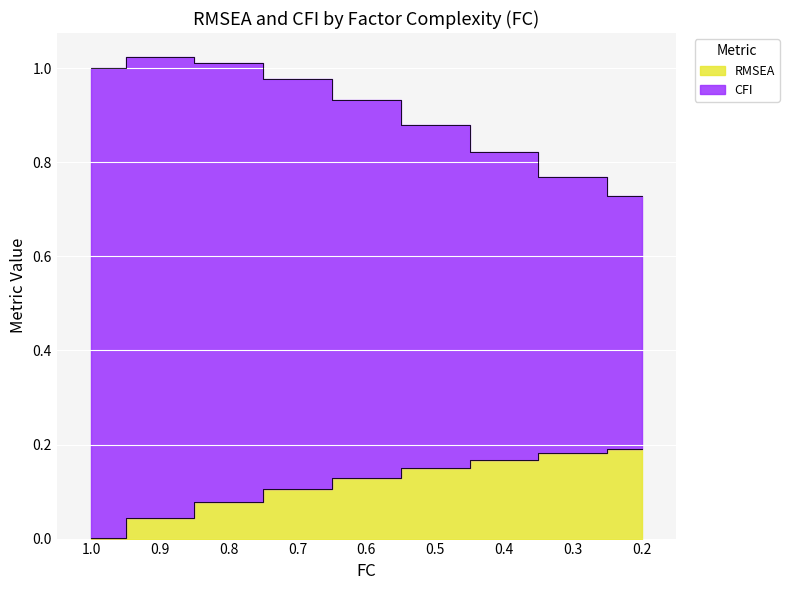

Rank the series by their maximum value, from highest to lowest.

CFI, RMSEA